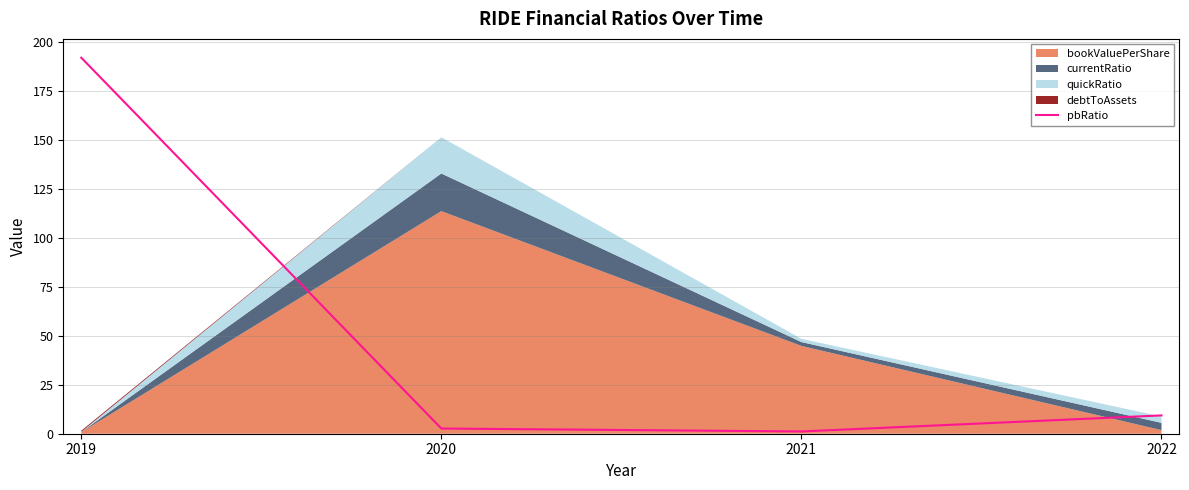

True or false: the data shows 2.1 at 2022.

False